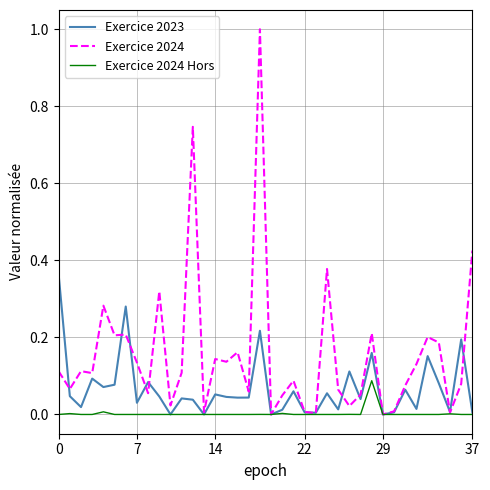

In Exercice 2024 Hors, how many points are higher than both neighbors (excluding endpoints)?

7